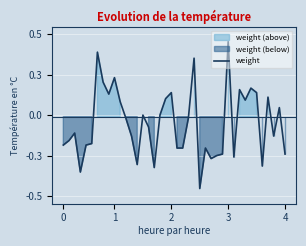

What is the difference between the second highest and minimum values?

0.9